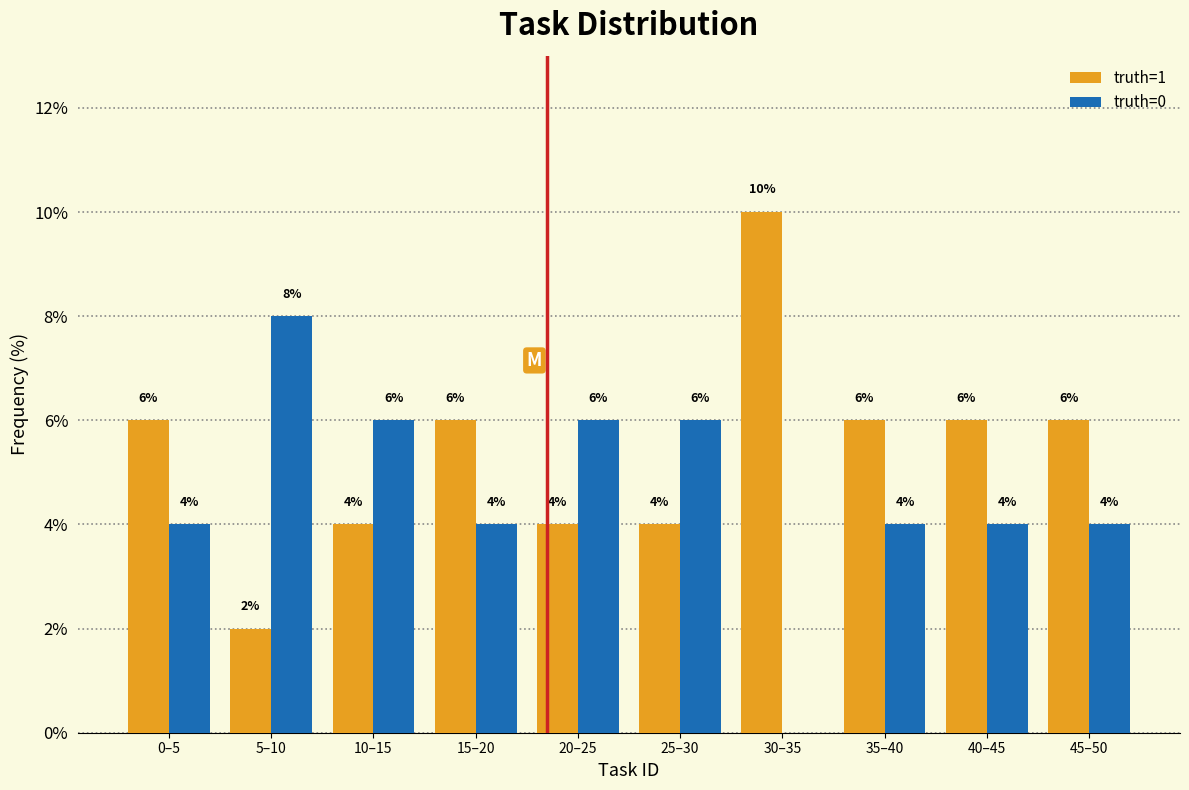

Reading left to right, what are all the values shown in this chart?

truth=1: 0–5=6	5–10=2	10–15=4	15–20=6	20–25=4	25–30=4	30–35=10	35–40=6	40–45=6	45–50=6
truth=0: 0–5=4	5–10=8	10–15=6	15–20=4	20–25=6	25–30=6	30–35=0	35–40=4	40–45=4	45–50=4